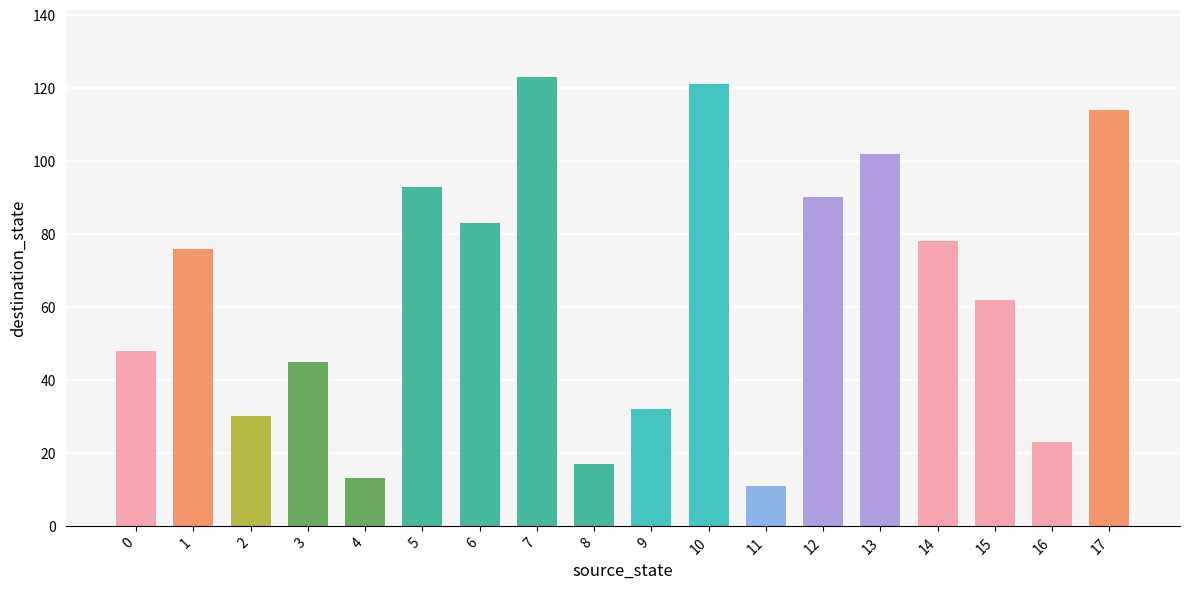

Are the bars grouped side by side (vs. stacked)?

No